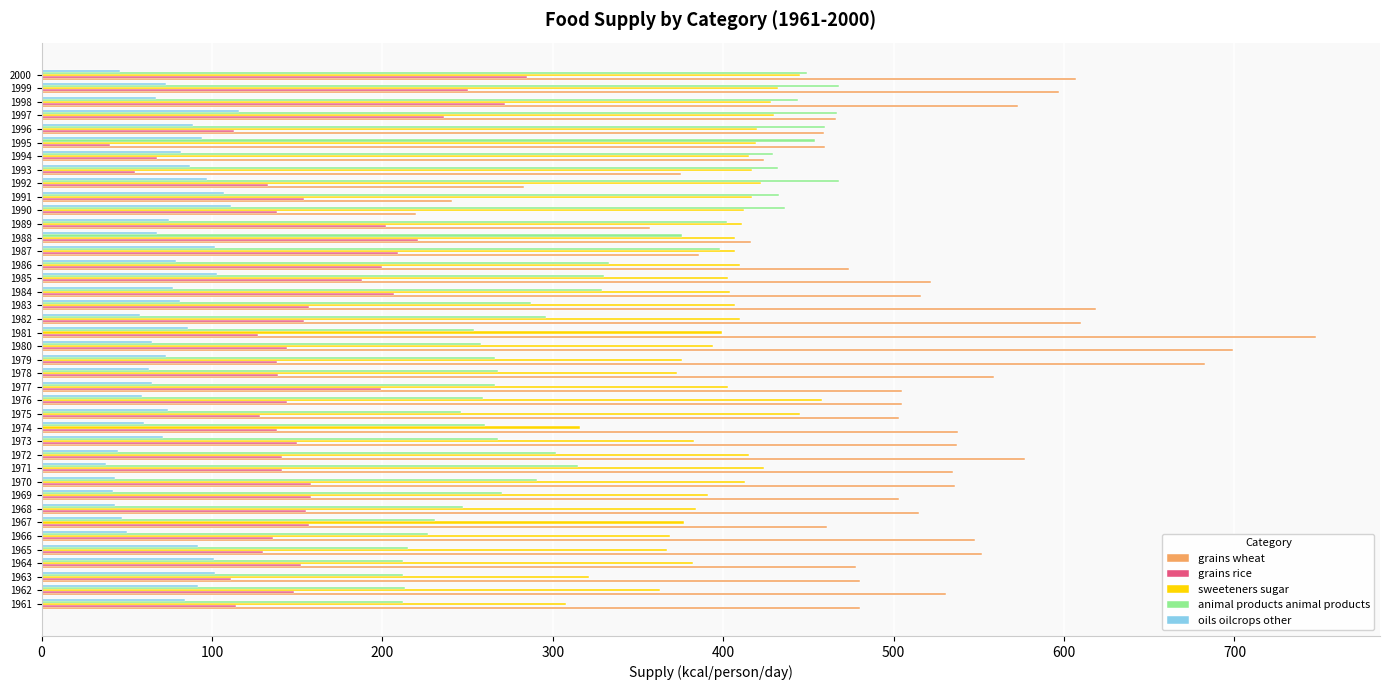

What is the total value across all series at 1995?

1467